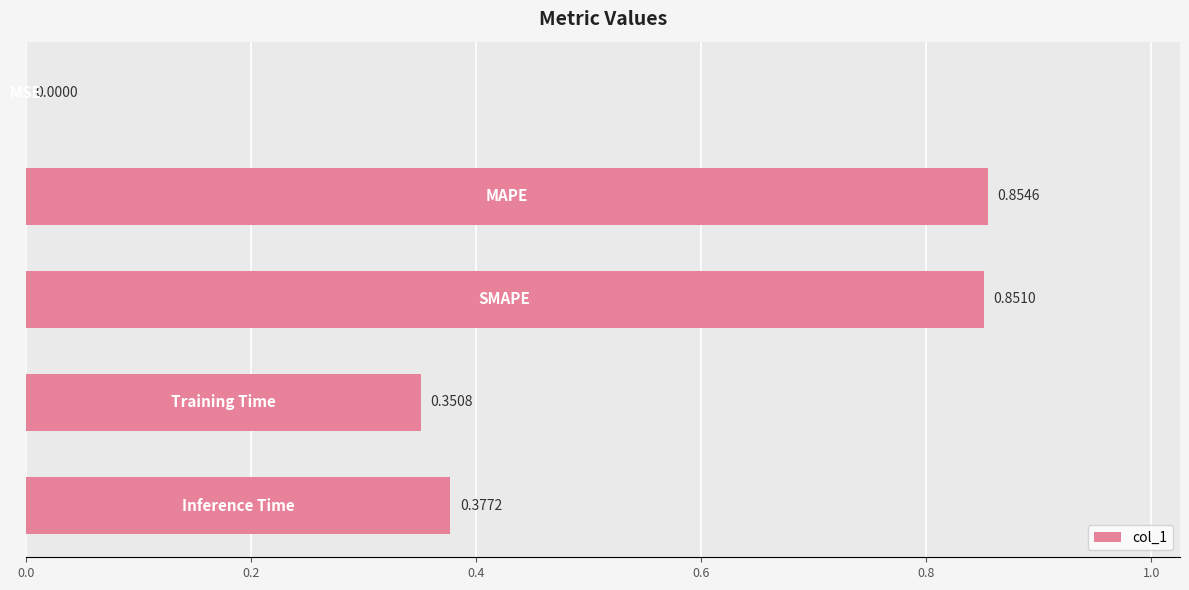

What is the sum of all values?

2.4